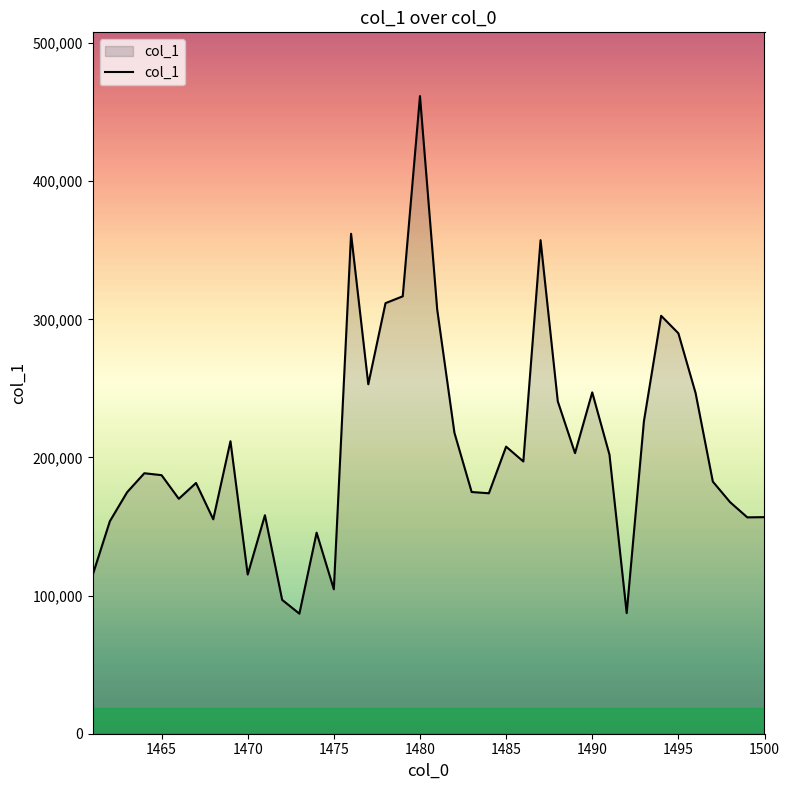

What is the difference between the maximum and minimum values?

374701.9